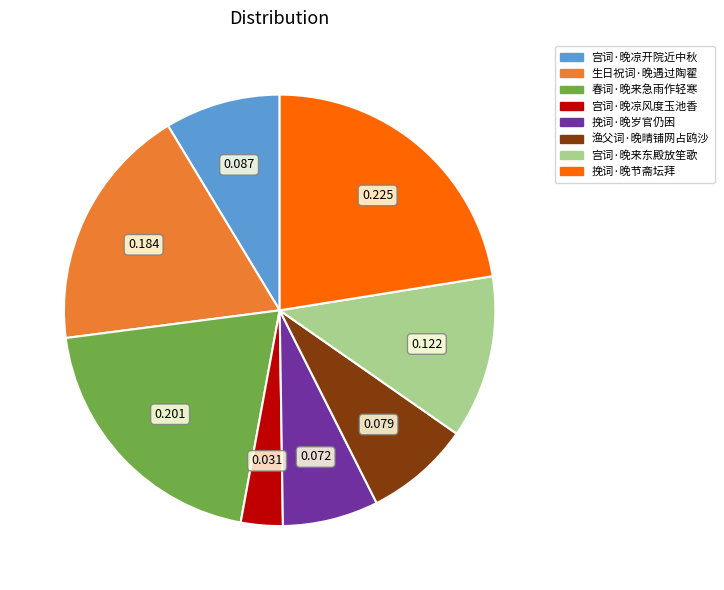

How many slices are in this pie chart?

8